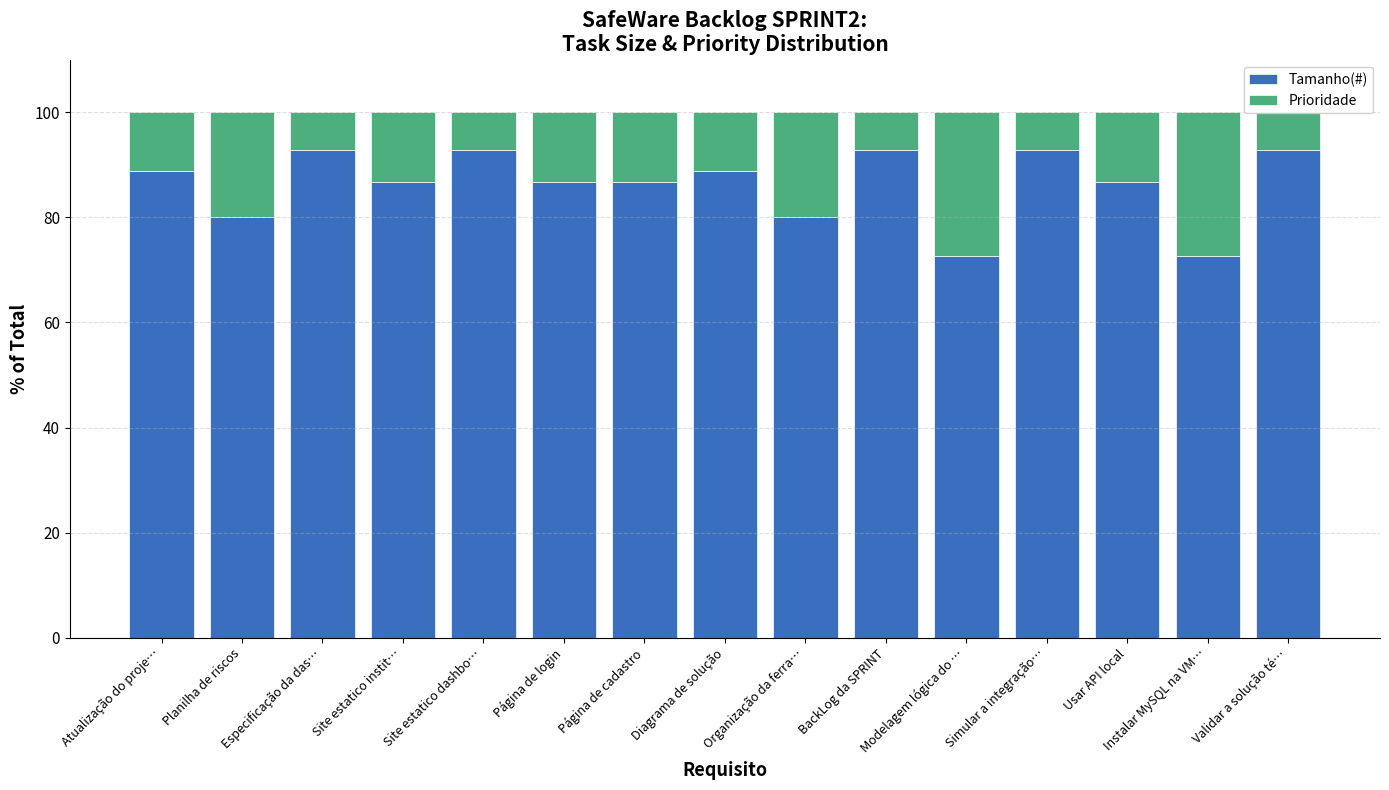

What position from the right is Página de login?

10